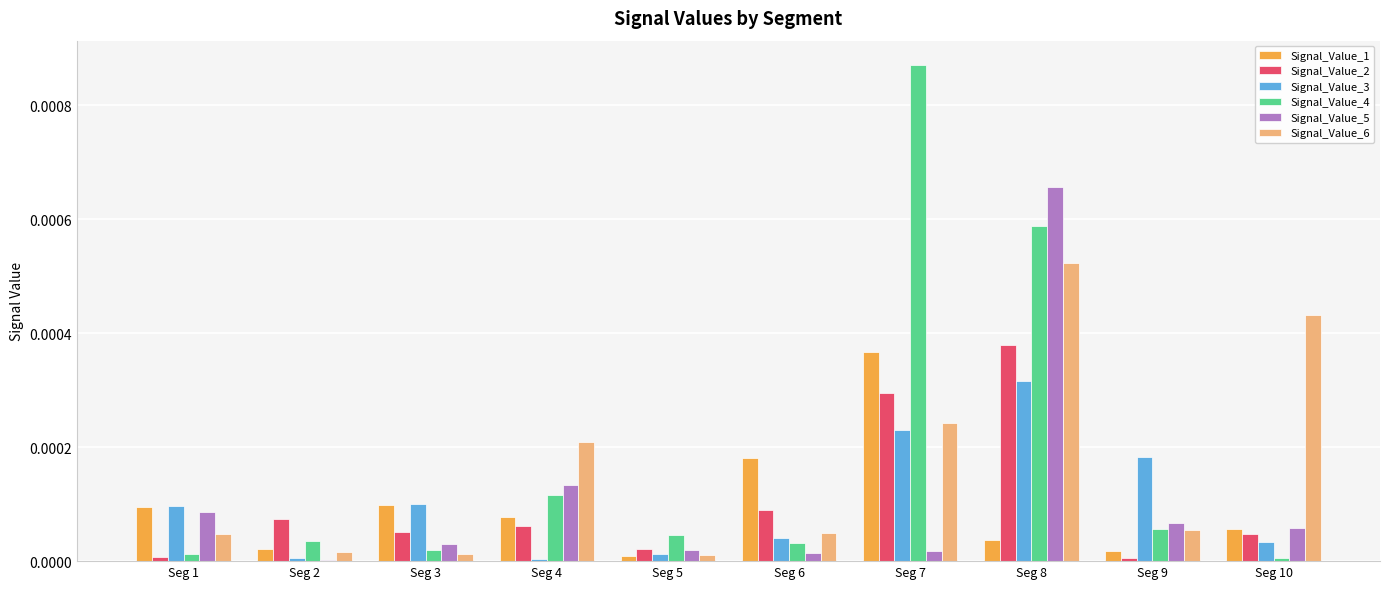

True or false: Signal_Value_1 has a value of 0.0 at Seg 1.

True